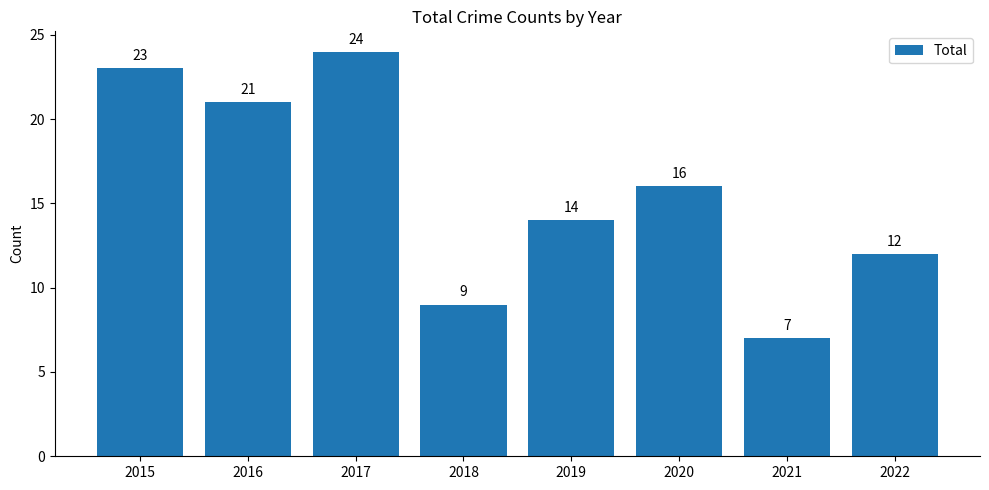

What value does the data have at 2018?

9